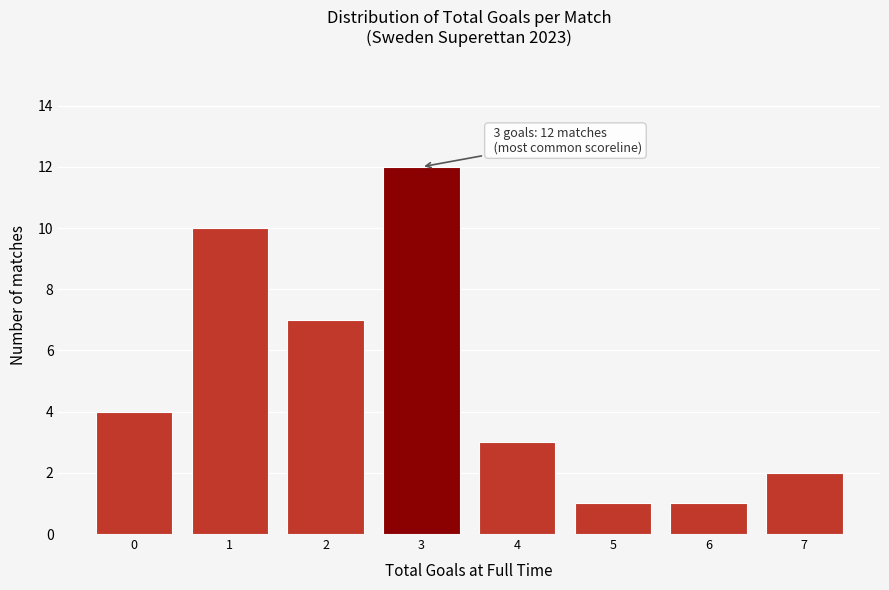

Reading right to left, what are all the values shown in this chart?

7=2	6=1	5=1	4=3	3=12	2=7	1=10	0=4